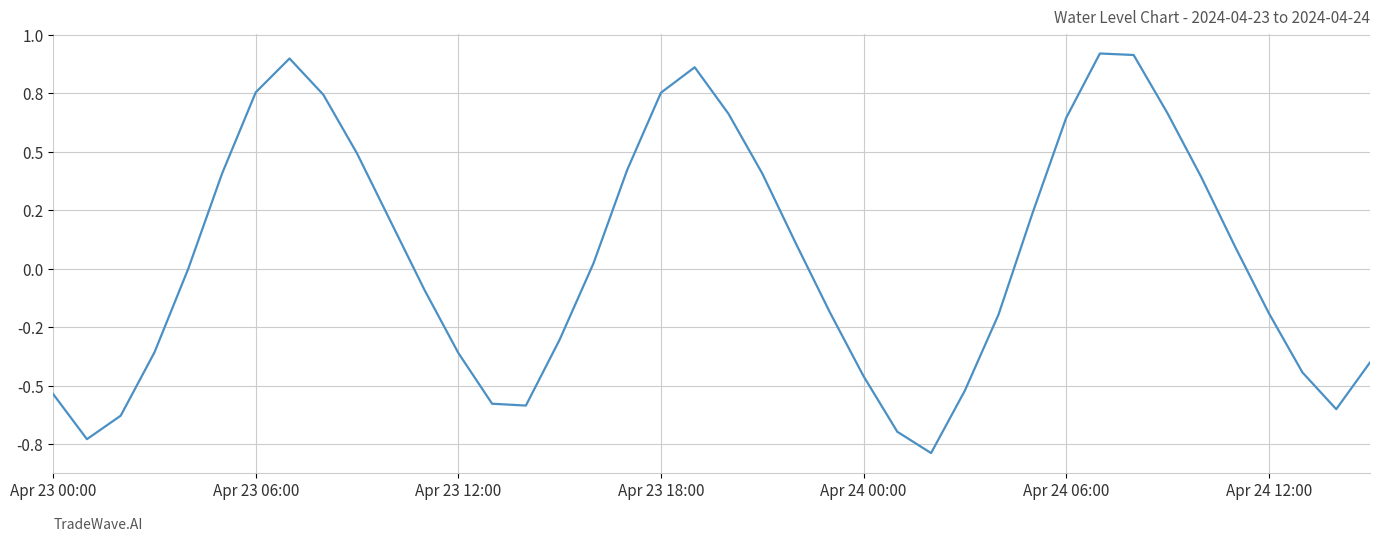

Is this an area chart (filled region under the line)?

No